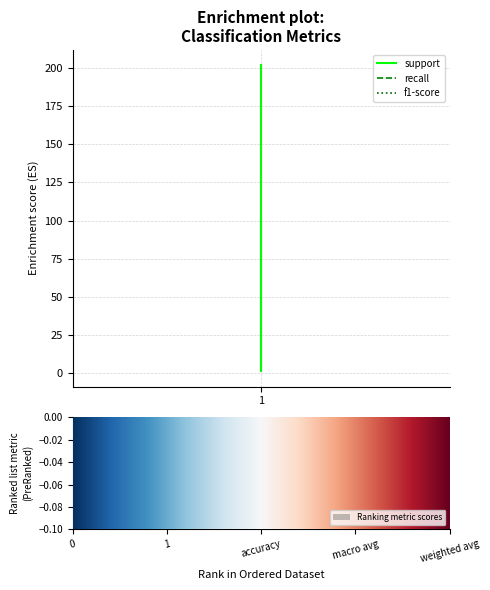

What is the maximum value for support?

202